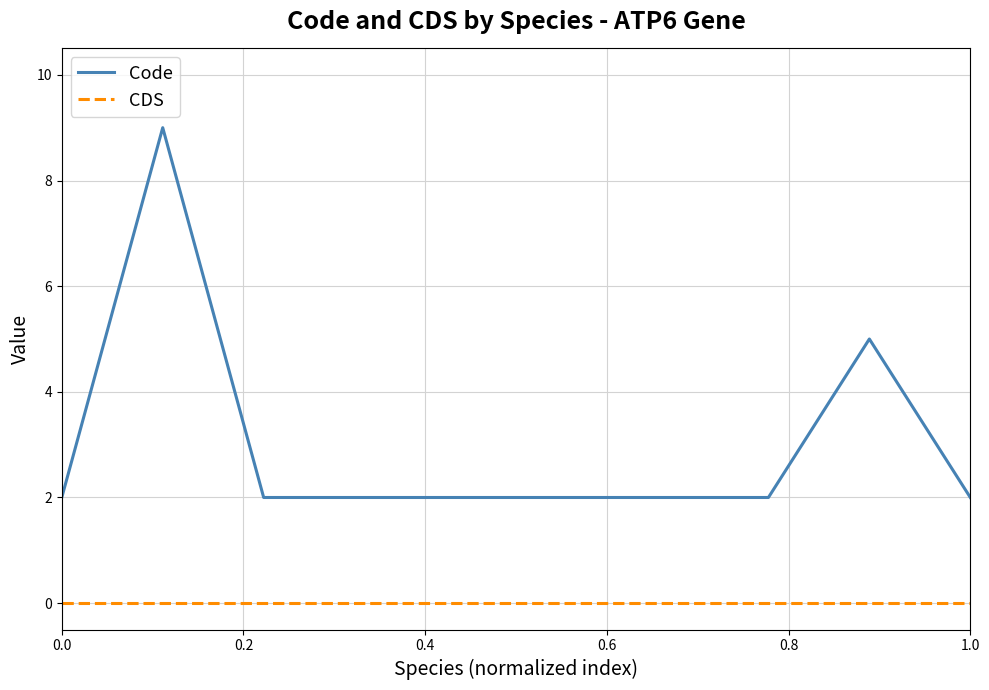

List the series in order of their overall mean, lowest first.

CDS, Code